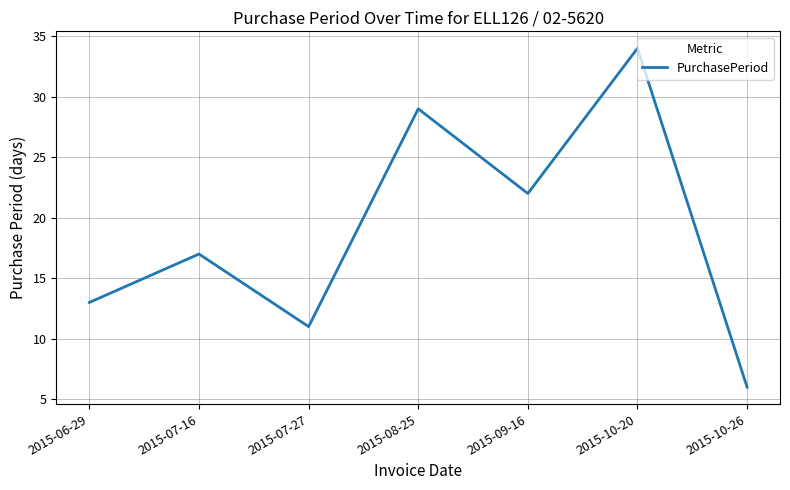

Which has a higher value, 2015-06-29 or 2015-08-25?

2015-08-25